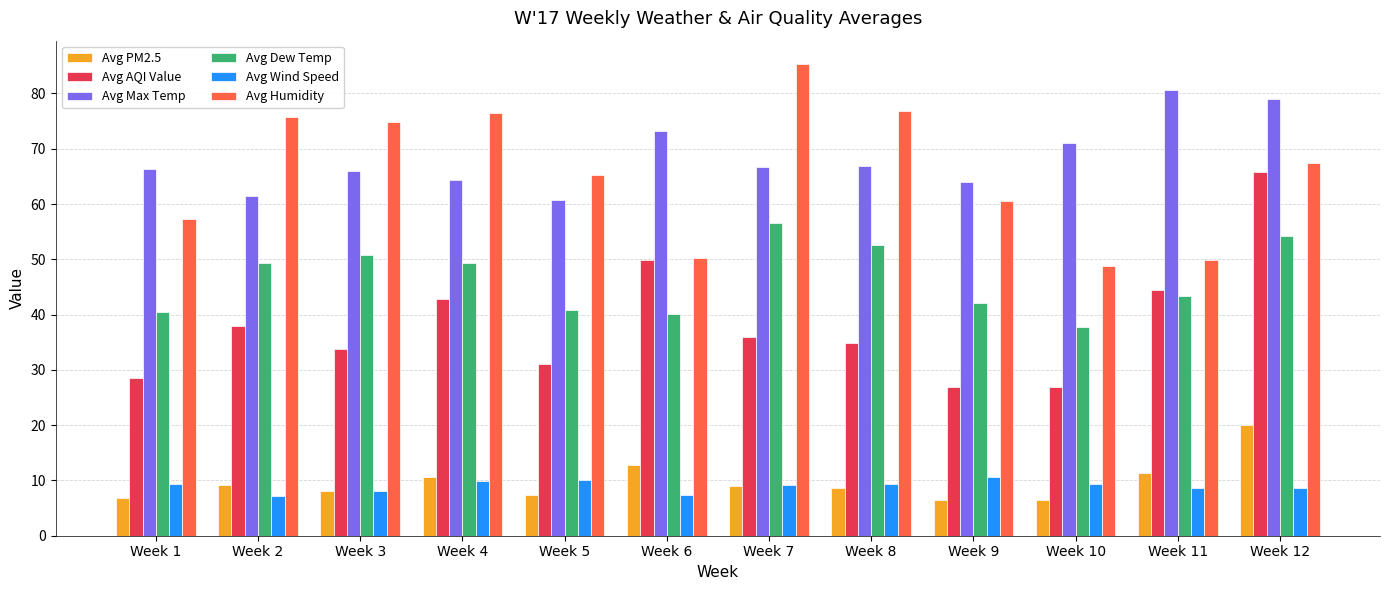

What is the sum of the Avg Dew Temp values at Week 2 and Week 3?

100.1